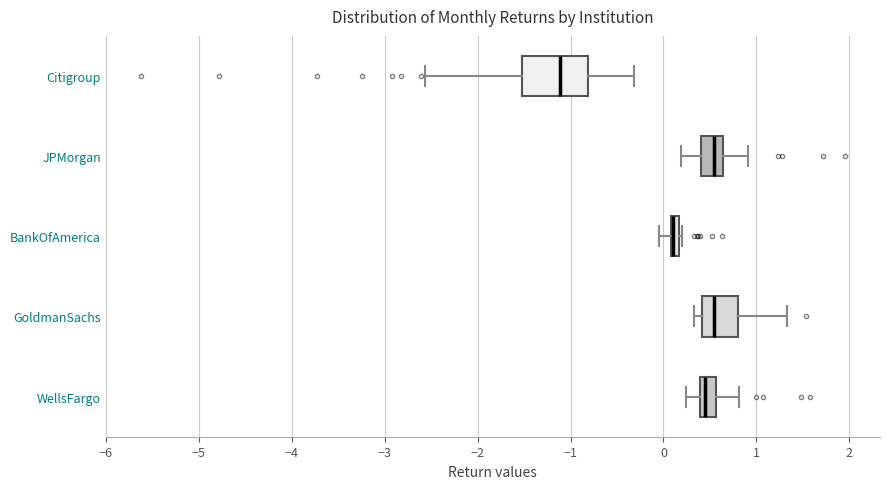

Which box is the widest, from its left edge to its right edge?

Citigroup